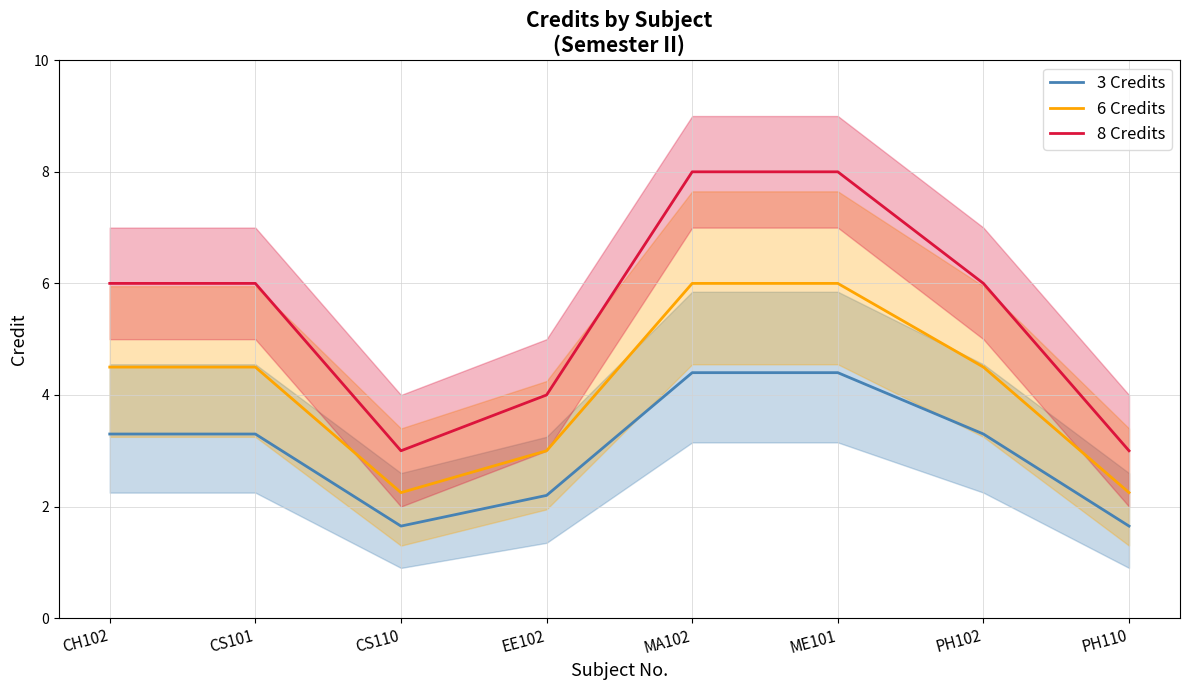

Does the chart have visible grid lines?

Yes